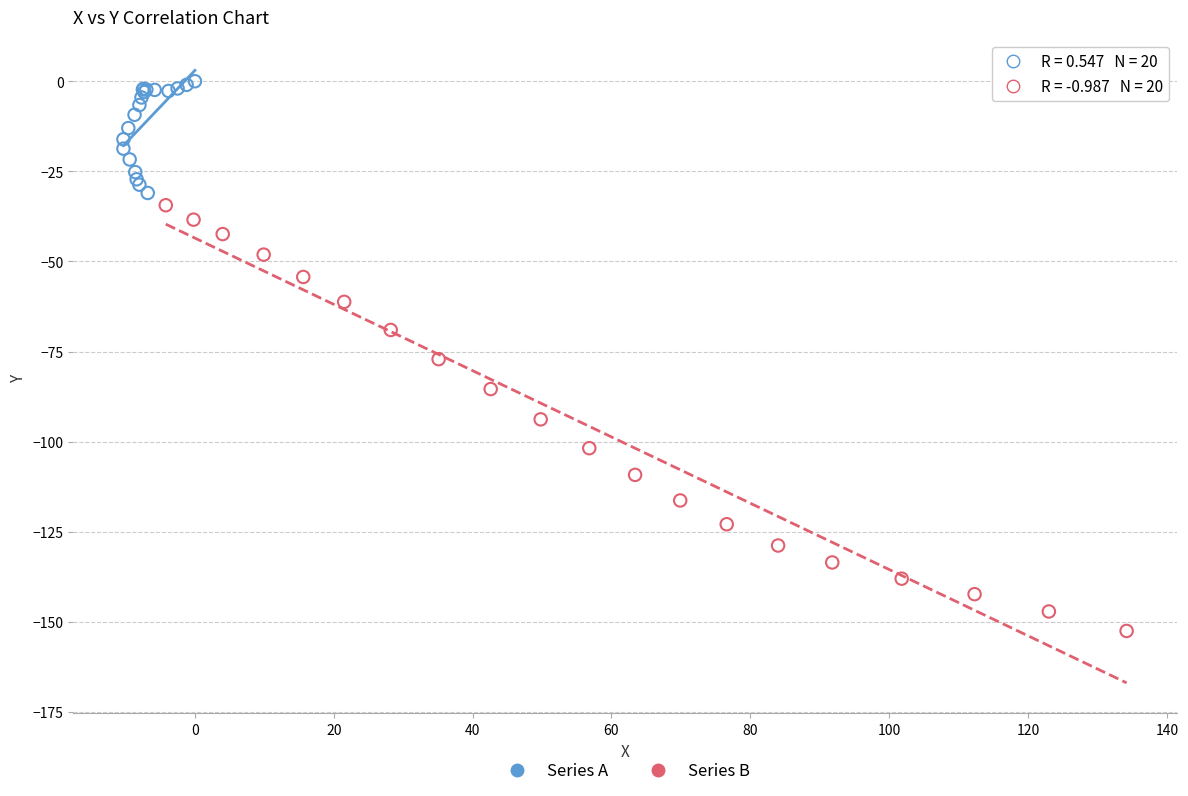

Which series reaches the maximum Y coordinate?

Series A